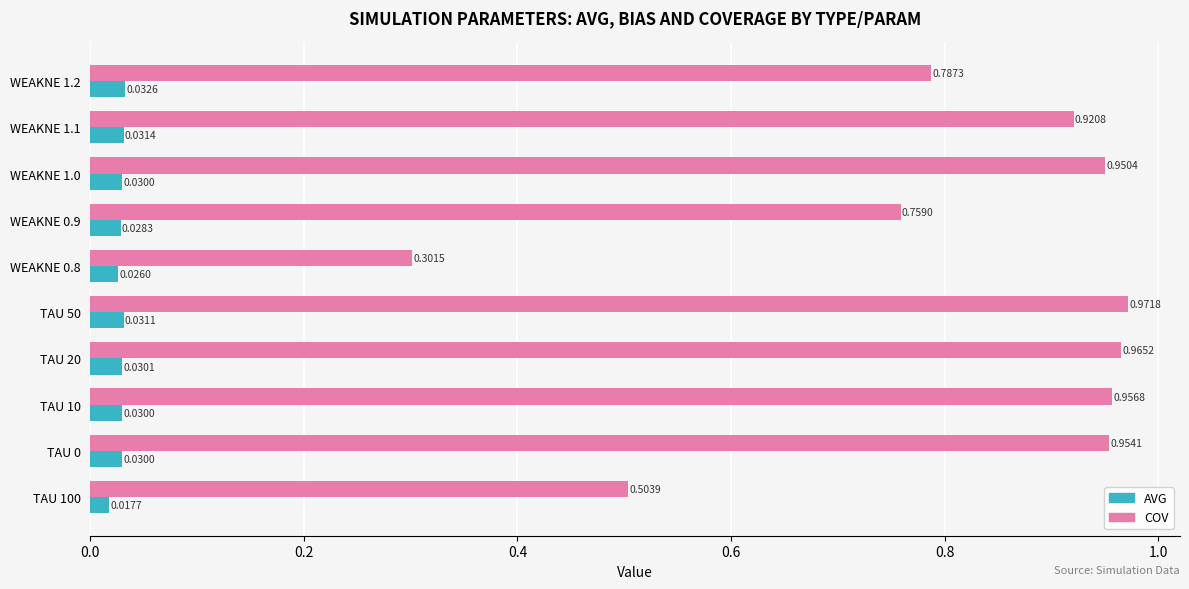

Which series has the largest range (max minus min)?

COV